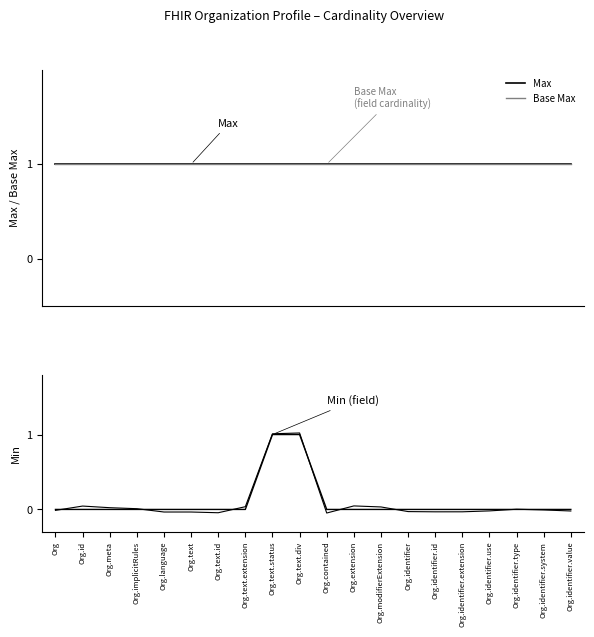

How many Min values are between 0 and 1?

20